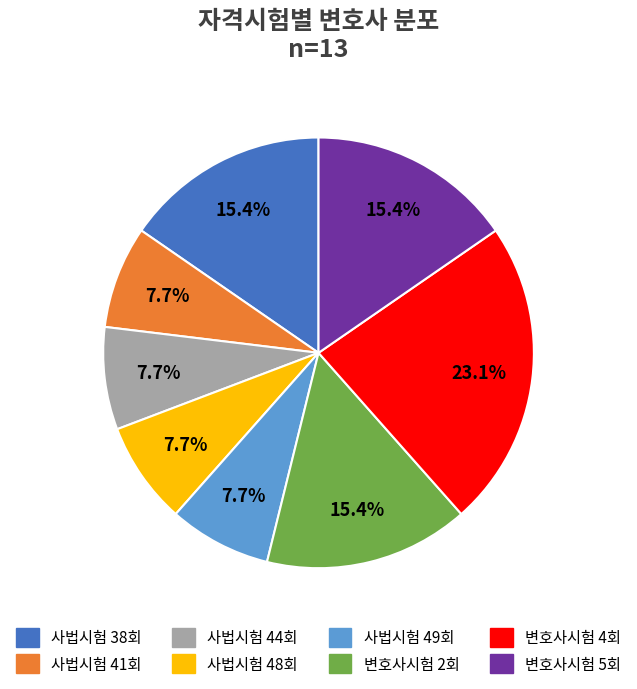

Is it true that 사법시험 49회 is 21% of the pie?

False